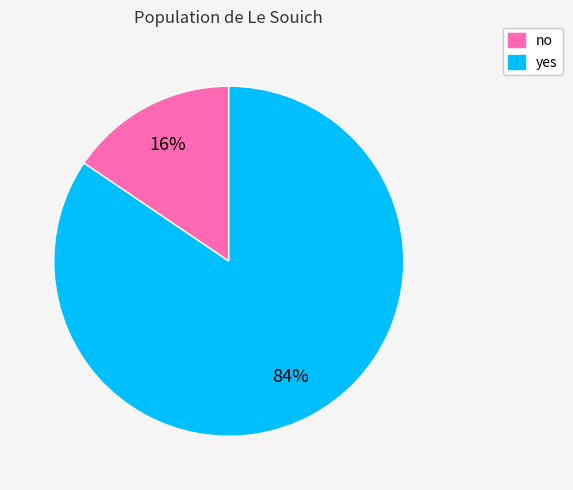

Which has a higher value, yes or no?

yes